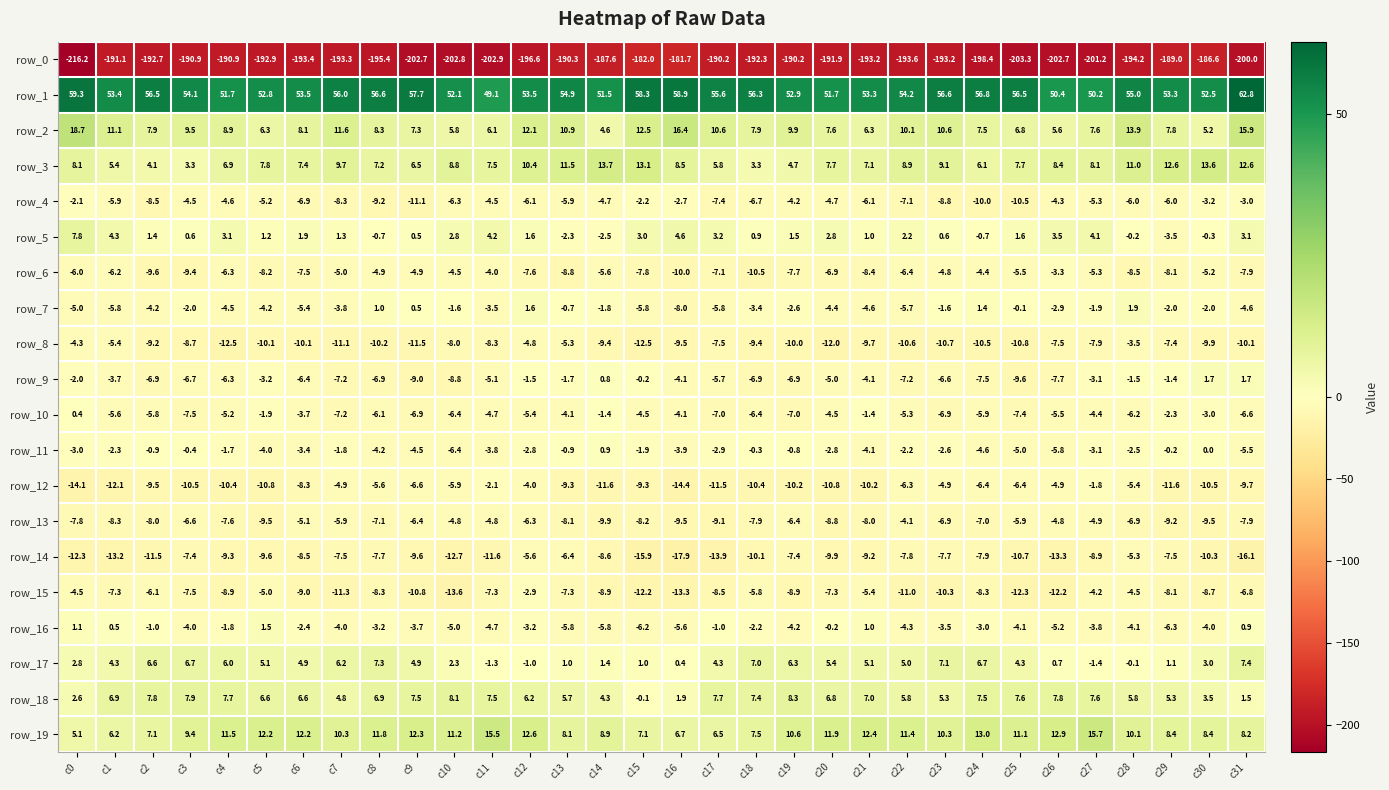

The value of row_1 at c7 is 37.5. True or false?

False